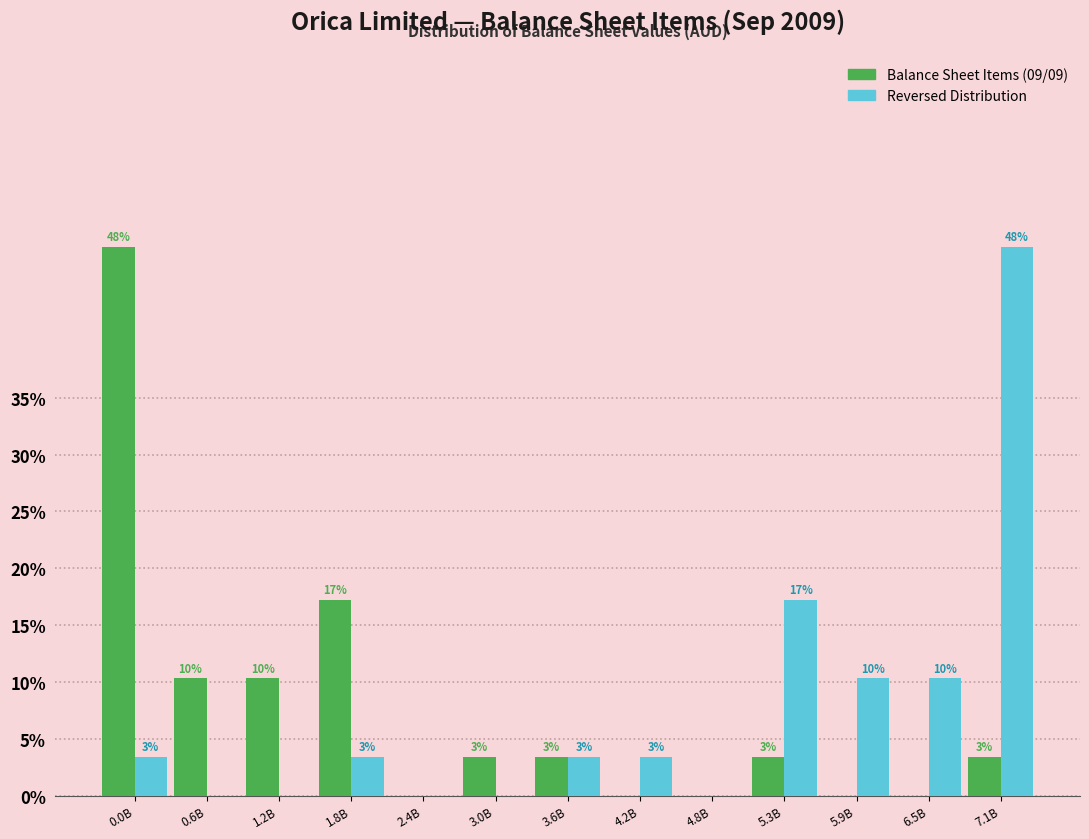

What are all the series names shown in the legend?

Balance Sheet Items (09/09), Reversed Distribution